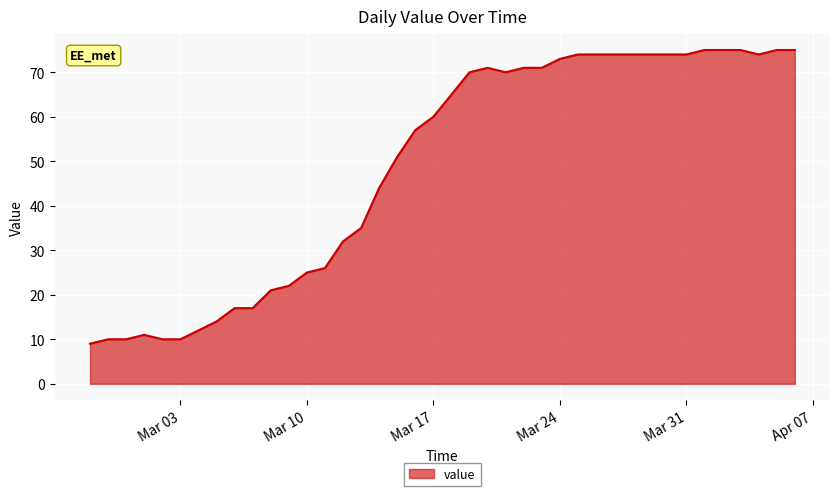

What is the smallest value displayed?

9